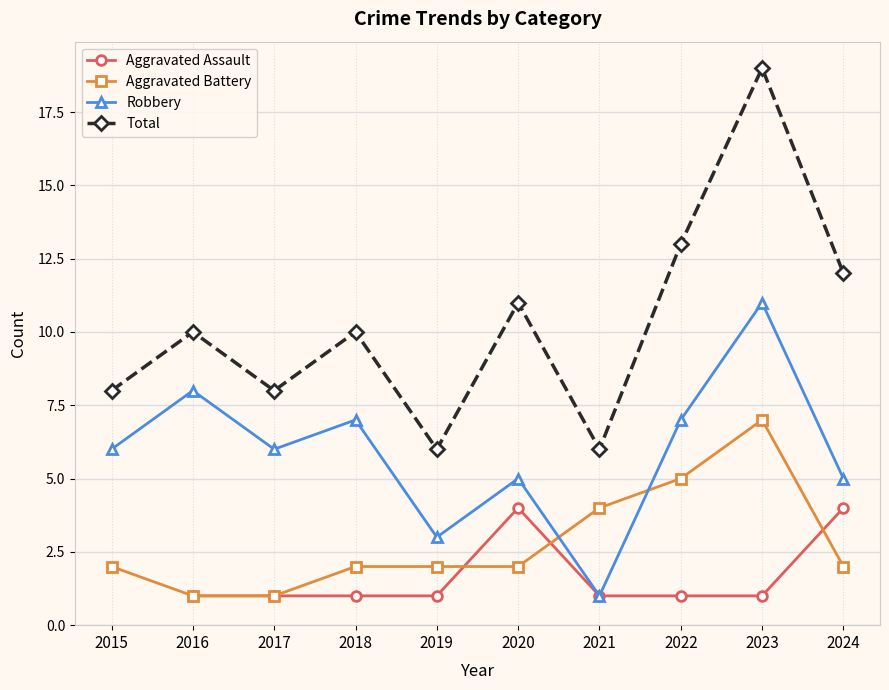

Which series has the largest total across all categories?

Total